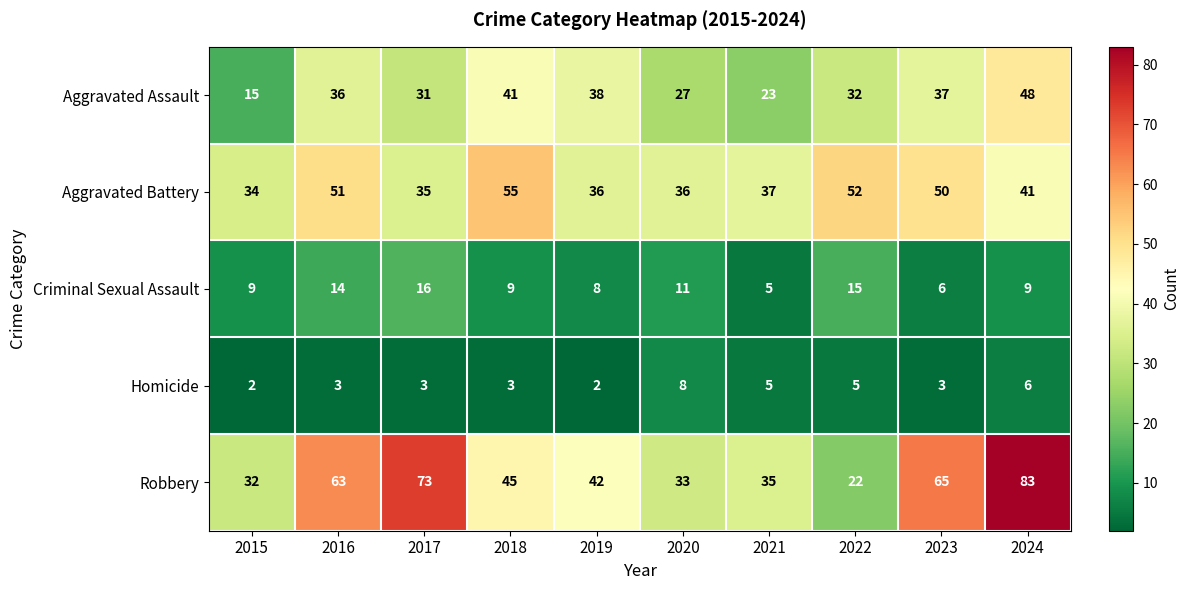

Count the number of categories in the chart.

10